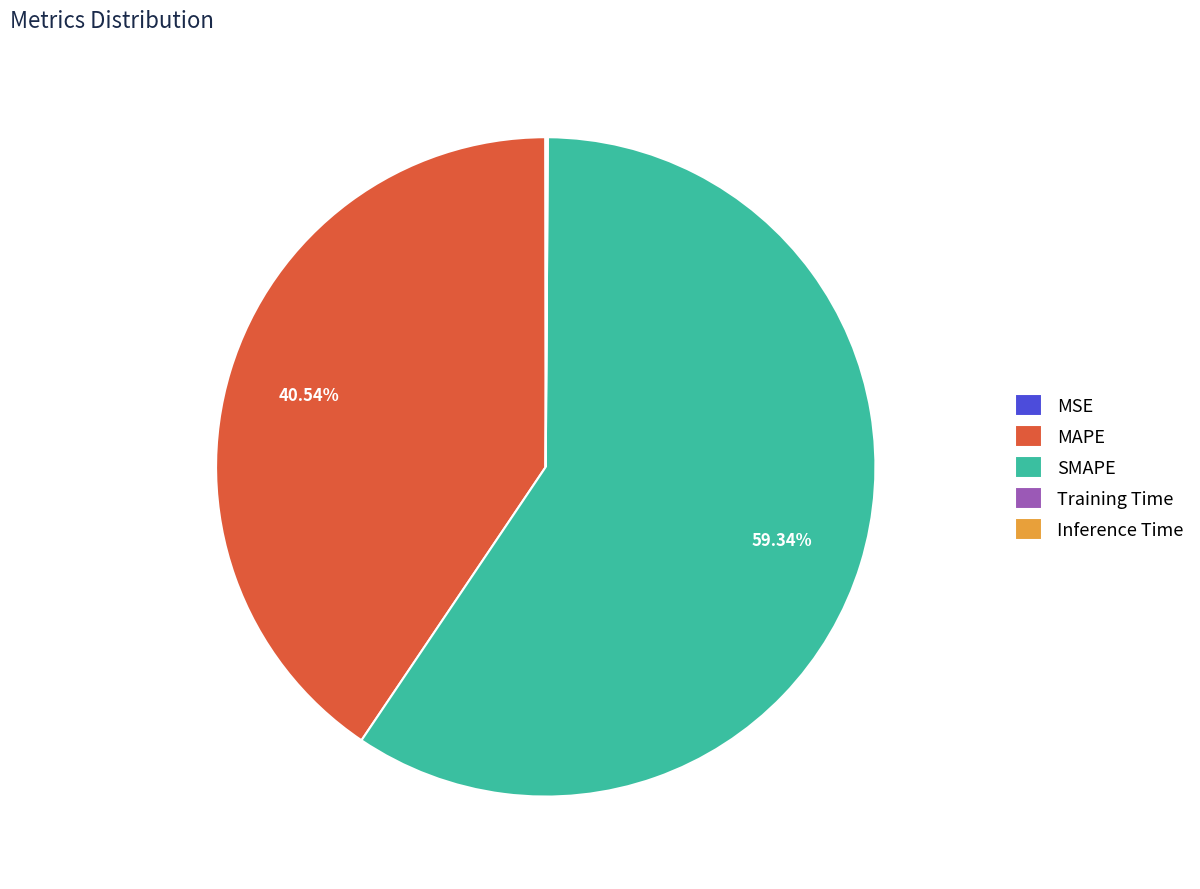

Which category has the biggest portion of the pie?

SMAPE